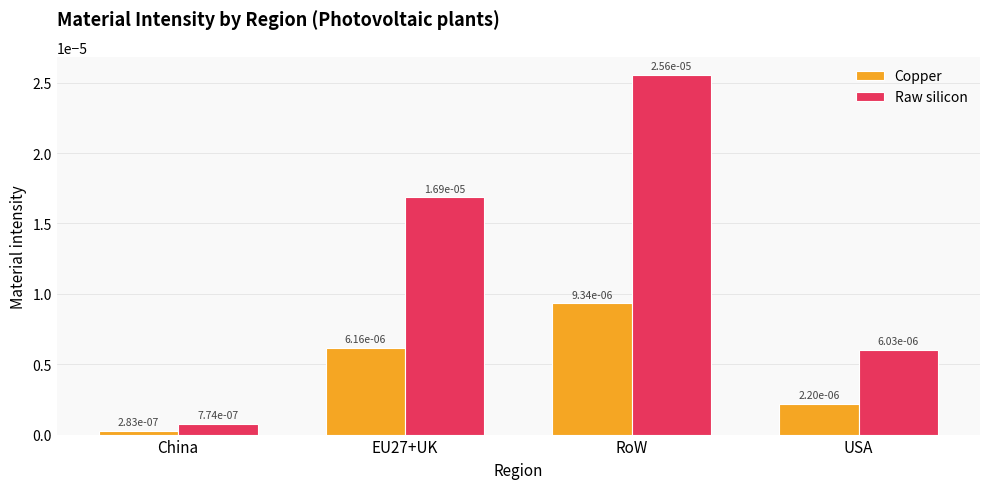

At how many categories does at least one series exceed 0?

4